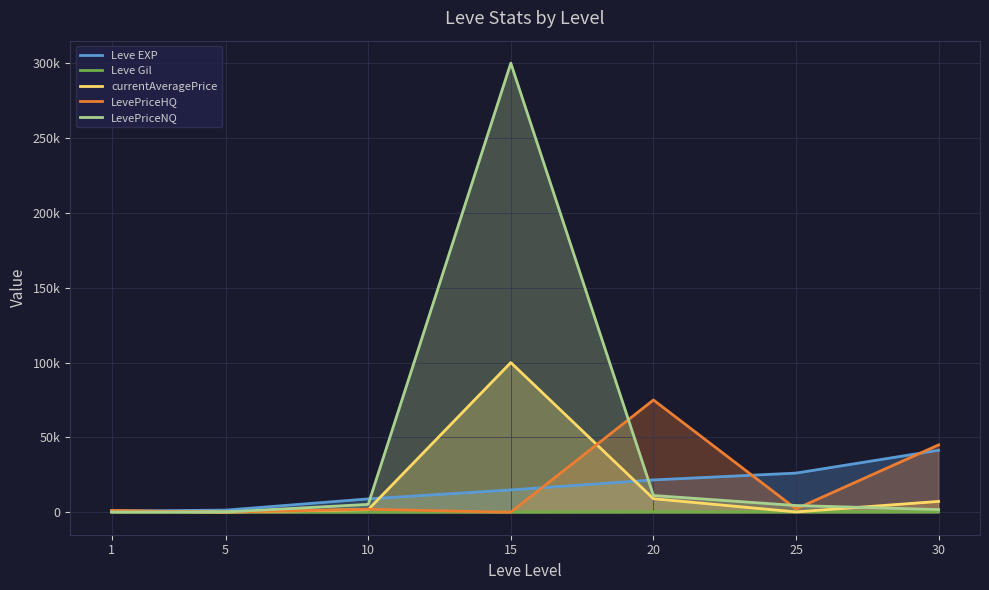

Read the Leve EXP value at 10.

8930.0